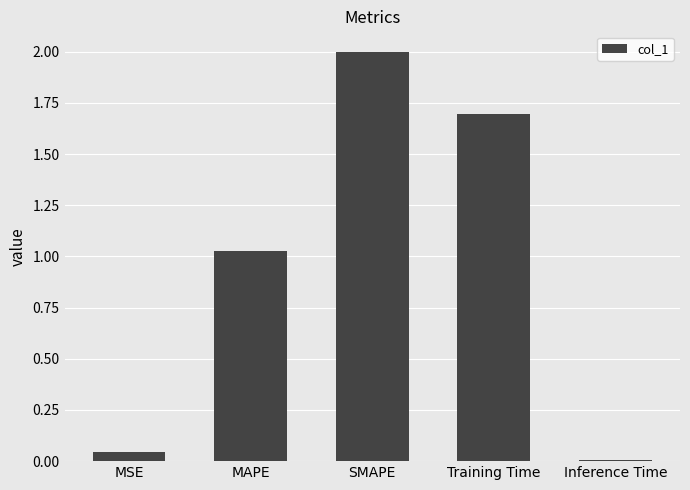

True or false: the data shows 0.0 at Inference Time.

True